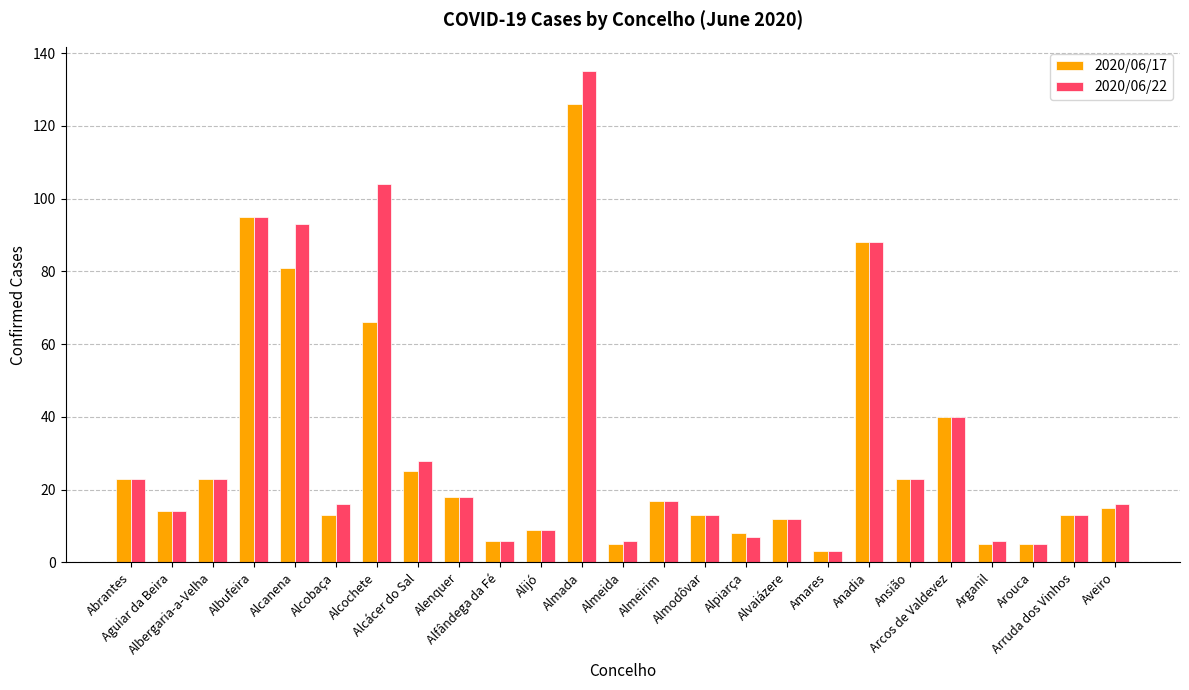

Rank the series by their average value, from highest to lowest.

2020/06/22, 2020/06/17